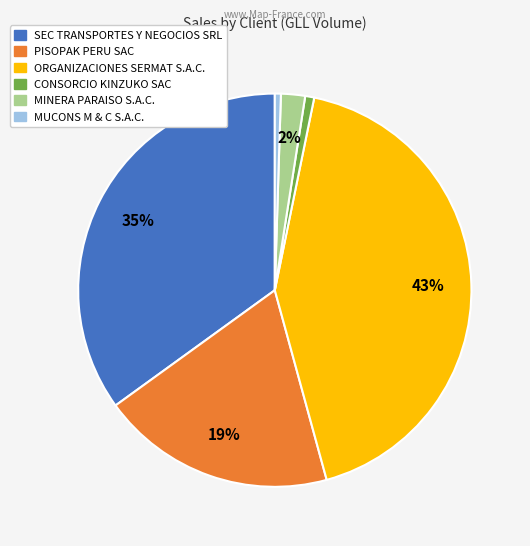

Between MINERA PARAISO S.A.C. and SEC TRANSPORTES Y NEGOCIOS SRL, which is larger?

SEC TRANSPORTES Y NEGOCIOS SRL